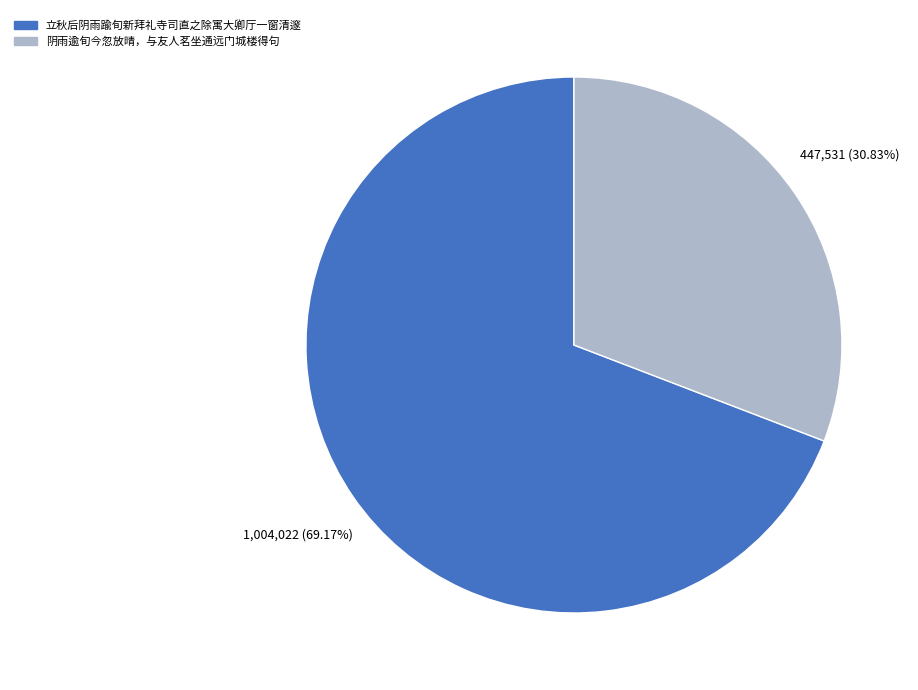

Which category has the biggest portion of the pie?

立秋后阴雨踰旬新拜礼寺司直之除寓大卿厅一窗清邃